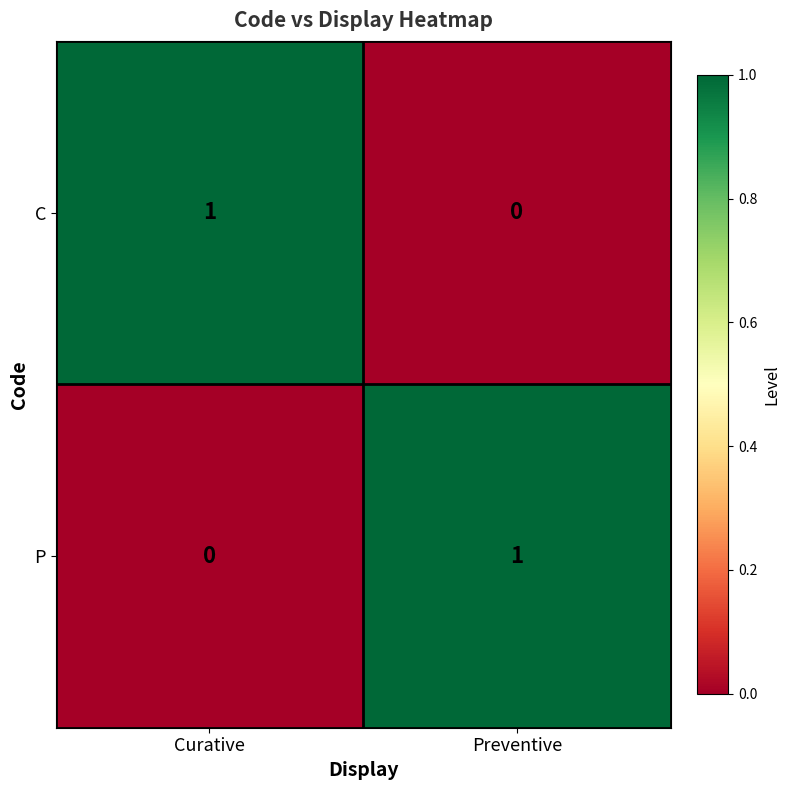

Reading left to right, extract all data points from this chart.

C: Curative=1	Preventive=0
P: Curative=0	Preventive=1